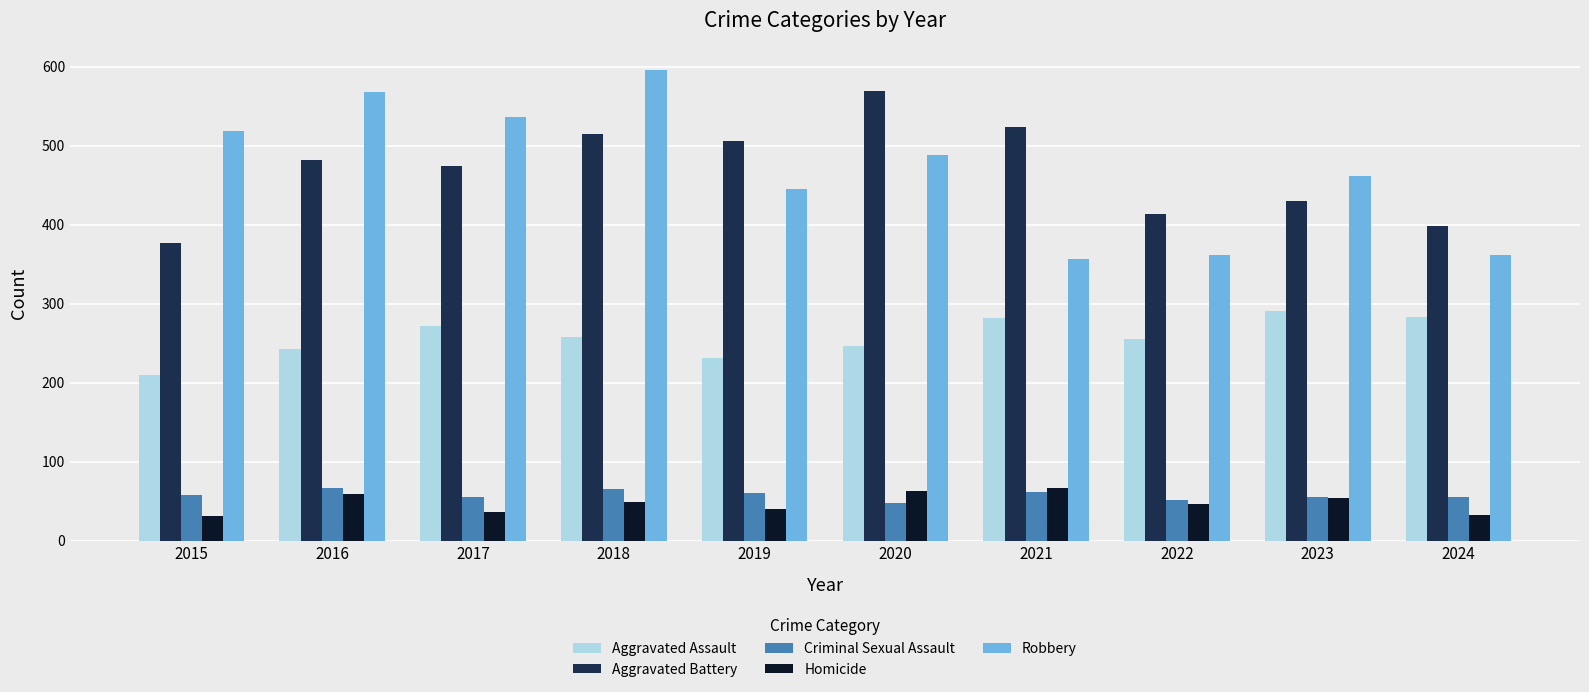

What is the sum of all Criminal Sexual Assault values?

576